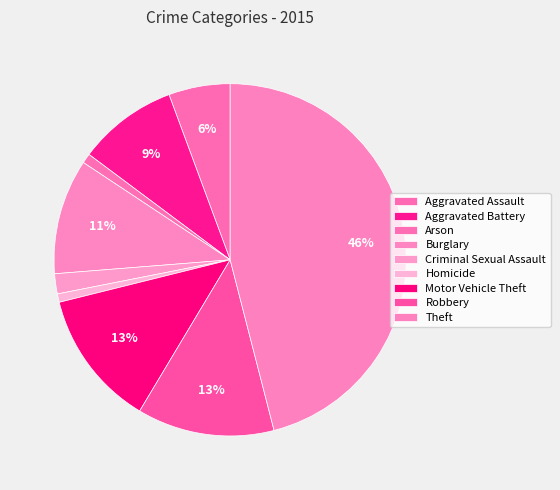

How many slices are in this pie chart?

9